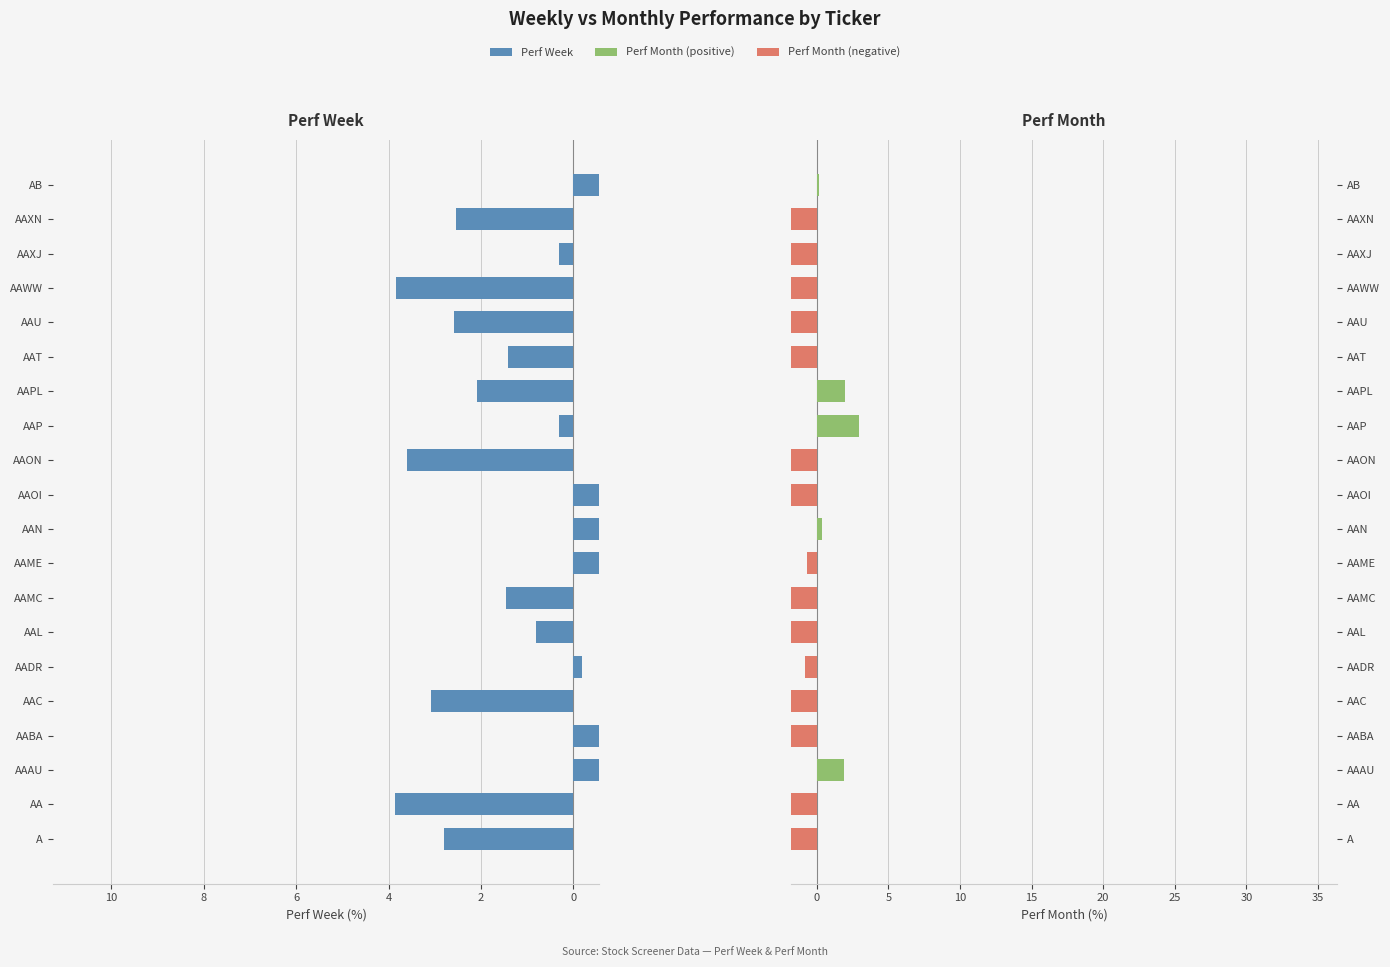

How many distinct data groups are displayed?

2